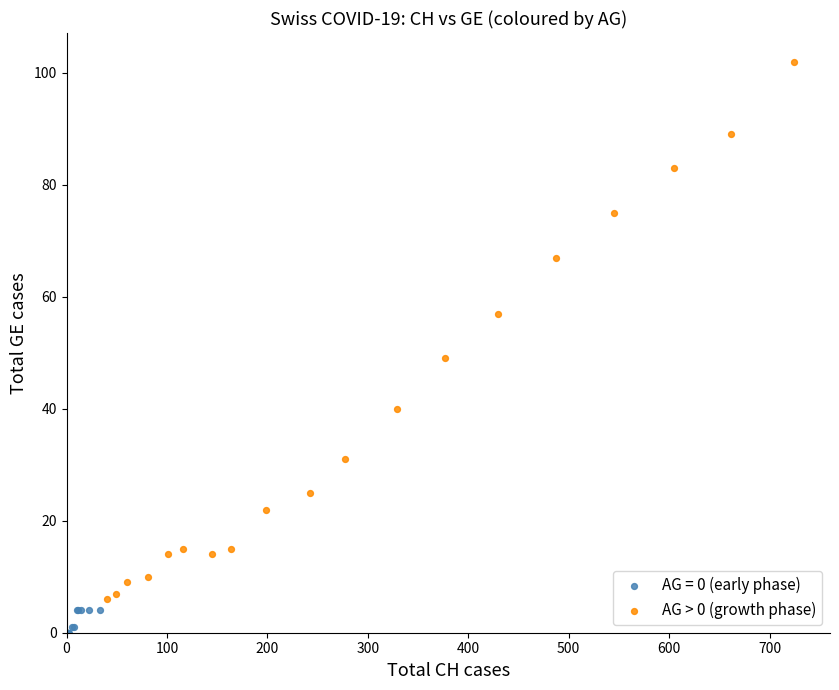

Which series contains the lowest Y value?

AG = 0 (early phase)